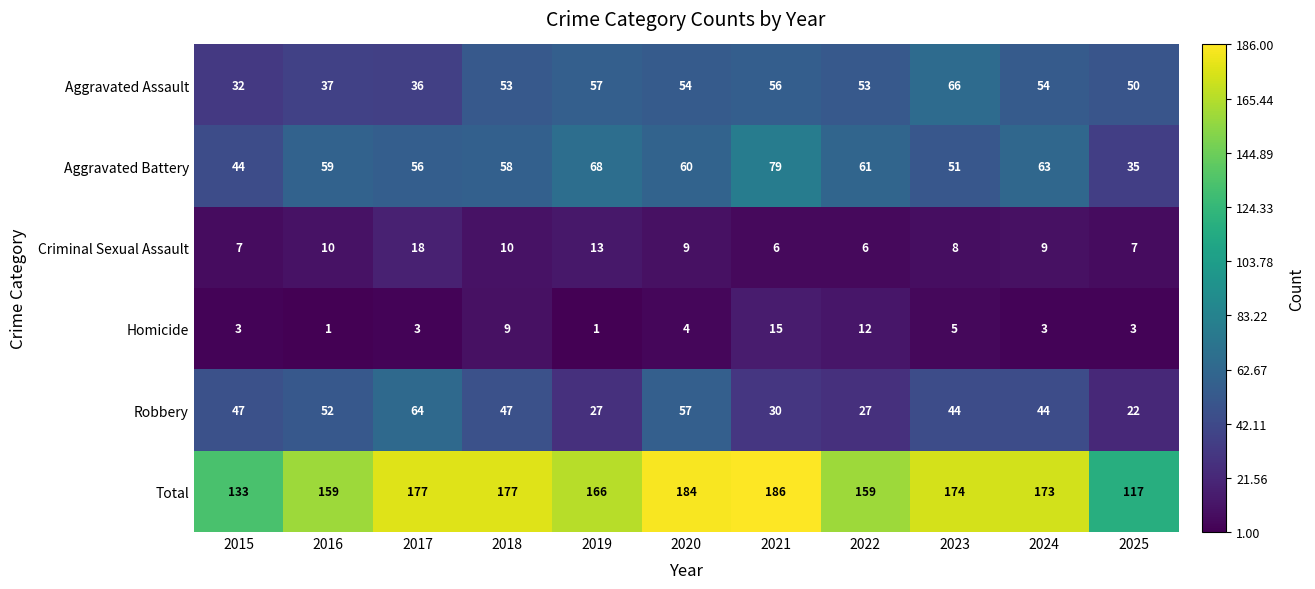

What is the sum of the Aggravated Assault values at 2018 and 2019?

110